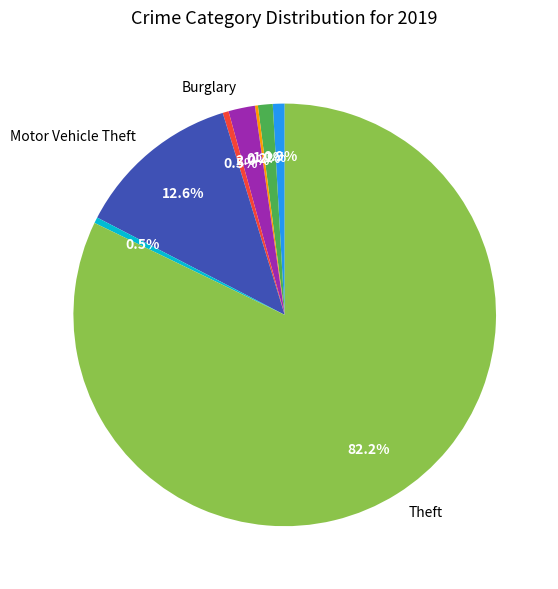

Which category has the biggest portion of the pie?

Theft